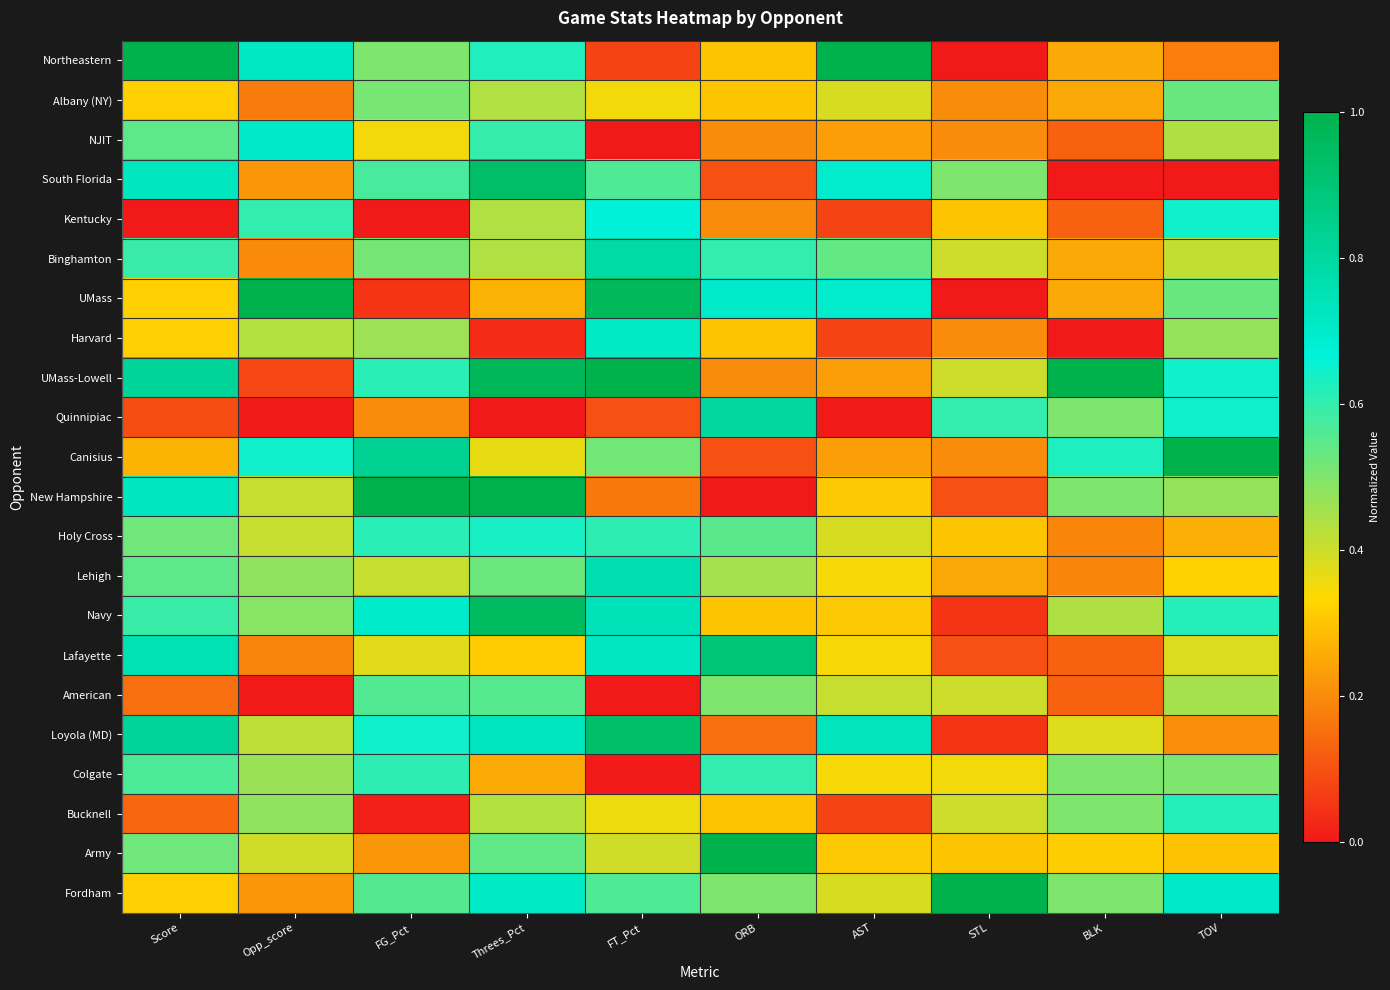

Reading left to right, transcribe all the data shown in this chart.

Northeastern: Score=1.0	Opp_score=0.7	FG_Pct=0.5	Threes_Pct=0.6	FT_Pct=0.1	ORB=0.3	AST=1.0	STL=0.0	BLK=0.2	TOV=0.2
Albany (NY): Score=0.3	Opp_score=0.2	FG_Pct=0.5	Threes_Pct=0.4	FT_Pct=0.3	ORB=0.3	AST=0.4	STL=0.2	BLK=0.2	TOV=0.5
NJIT: Score=0.5	Opp_score=0.7	FG_Pct=0.3	Threes_Pct=0.6	FT_Pct=0.0	ORB=0.2	AST=0.2	STL=0.2	BLK=0.1	TOV=0.4
South Florida: Score=0.7	Opp_score=0.2	FG_Pct=0.6	Threes_Pct=0.9	FT_Pct=0.6	ORB=0.1	AST=0.7	STL=0.5	BLK=0.0	TOV=0.0
Kentucky: Score=0.0	Opp_score=0.6	FG_Pct=0.0	Threes_Pct=0.4	FT_Pct=0.7	ORB=0.2	AST=0.1	STL=0.3	BLK=0.1	TOV=0.6
Binghamton: Score=0.6	Opp_score=0.2	FG_Pct=0.5	Threes_Pct=0.4	FT_Pct=0.8	ORB=0.6	AST=0.5	STL=0.4	BLK=0.2	TOV=0.4
UMass: Score=0.3	Opp_score=1.0	FG_Pct=0.0	Threes_Pct=0.3	FT_Pct=1.0	ORB=0.7	AST=0.7	STL=0.0	BLK=0.2	TOV=0.5
Harvard: Score=0.3	Opp_score=0.4	FG_Pct=0.5	Threes_Pct=0.0	FT_Pct=0.7	ORB=0.3	AST=0.1	STL=0.2	BLK=0.0	TOV=0.5
UMass-Lowell: Score=0.8	Opp_score=0.1	FG_Pct=0.6	Threes_Pct=1.0	FT_Pct=1.0	ORB=0.2	AST=0.2	STL=0.4	BLK=1.0	TOV=0.6
Quinnipiac: Score=0.1	Opp_score=0.0	FG_Pct=0.2	Threes_Pct=0.0	FT_Pct=0.1	ORB=0.8	AST=0.0	STL=0.6	BLK=0.5	TOV=0.6
Canisius: Score=0.3	Opp_score=0.6	FG_Pct=0.8	Threes_Pct=0.4	FT_Pct=0.5	ORB=0.1	AST=0.2	STL=0.2	BLK=0.6	TOV=1.0
New Hampshire: Score=0.7	Opp_score=0.4	FG_Pct=1.0	Threes_Pct=1.0	FT_Pct=0.2	ORB=0.0	AST=0.3	STL=0.1	BLK=0.5	TOV=0.5
Holy Cross: Score=0.5	Opp_score=0.4	FG_Pct=0.6	Threes_Pct=0.6	FT_Pct=0.6	ORB=0.6	AST=0.4	STL=0.3	BLK=0.2	TOV=0.3
Lehigh: Score=0.5	Opp_score=0.5	FG_Pct=0.4	Threes_Pct=0.5	FT_Pct=0.8	ORB=0.5	AST=0.3	STL=0.2	BLK=0.2	TOV=0.3
Navy: Score=0.6	Opp_score=0.5	FG_Pct=0.7	Threes_Pct=1.0	FT_Pct=0.7	ORB=0.3	AST=0.3	STL=0.1	BLK=0.4	TOV=0.6
Lafayette: Score=0.8	Opp_score=0.2	FG_Pct=0.4	Threes_Pct=0.3	FT_Pct=0.7	ORB=0.9	AST=0.3	STL=0.1	BLK=0.1	TOV=0.4
American: Score=0.2	Opp_score=0.0	FG_Pct=0.6	Threes_Pct=0.6	FT_Pct=0.0	ORB=0.5	AST=0.4	STL=0.4	BLK=0.1	TOV=0.5
Loyola (MD): Score=0.8	Opp_score=0.4	FG_Pct=0.6	Threes_Pct=0.7	FT_Pct=0.9	ORB=0.1	AST=0.7	STL=0.1	BLK=0.4	TOV=0.2
Colgate: Score=0.6	Opp_score=0.5	FG_Pct=0.6	Threes_Pct=0.3	FT_Pct=0.0	ORB=0.6	AST=0.3	STL=0.3	BLK=0.5	TOV=0.5
Bucknell: Score=0.1	Opp_score=0.5	FG_Pct=0.0	Threes_Pct=0.4	FT_Pct=0.4	ORB=0.3	AST=0.1	STL=0.4	BLK=0.5	TOV=0.6
Army: Score=0.5	Opp_score=0.4	FG_Pct=0.2	Threes_Pct=0.5	FT_Pct=0.4	ORB=1.0	AST=0.3	STL=0.3	BLK=0.3	TOV=0.3
Fordham: Score=0.3	Opp_score=0.2	FG_Pct=0.6	Threes_Pct=0.7	FT_Pct=0.6	ORB=0.5	AST=0.4	STL=1.0	BLK=0.5	TOV=0.7